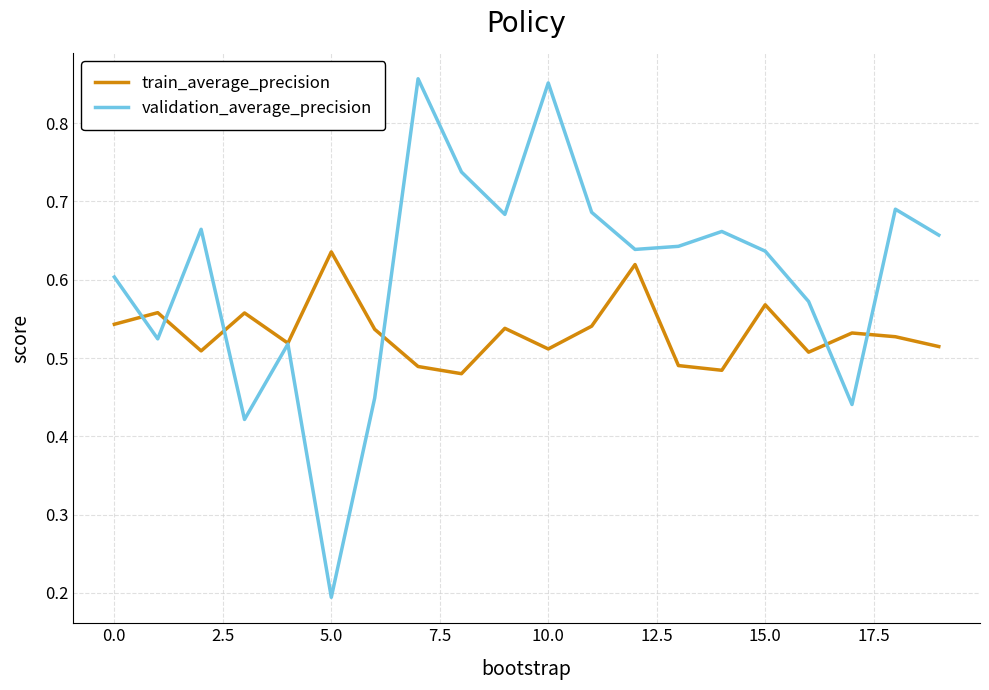

Rank the series by their maximum value, from highest to lowest.

validation_average_precision, train_average_precision